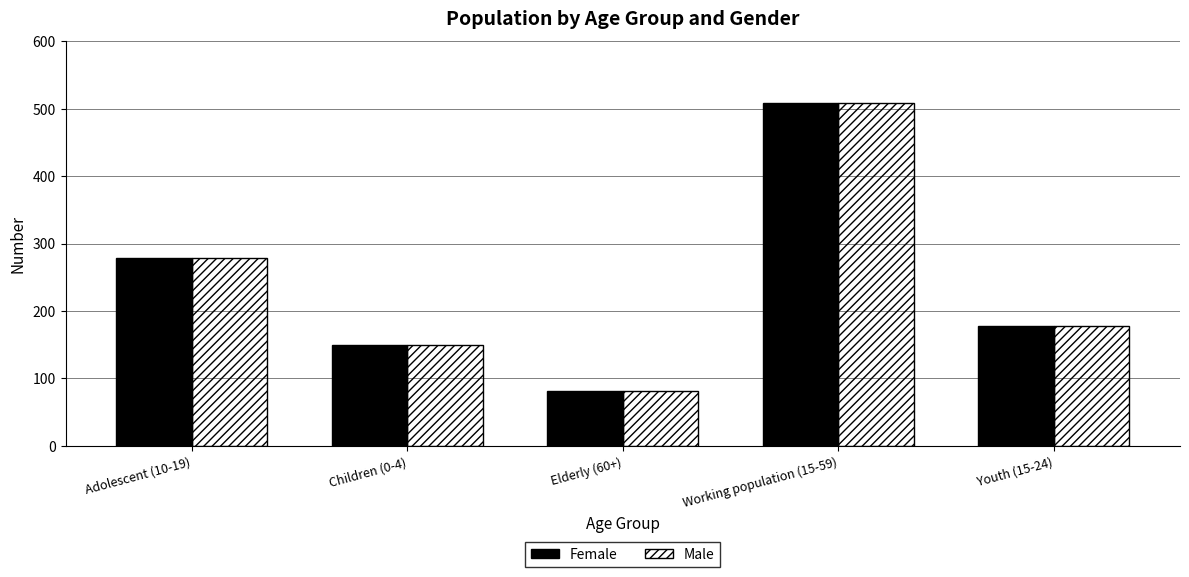

Which label corresponds to the largest value in the chart?

Working population (15-59)